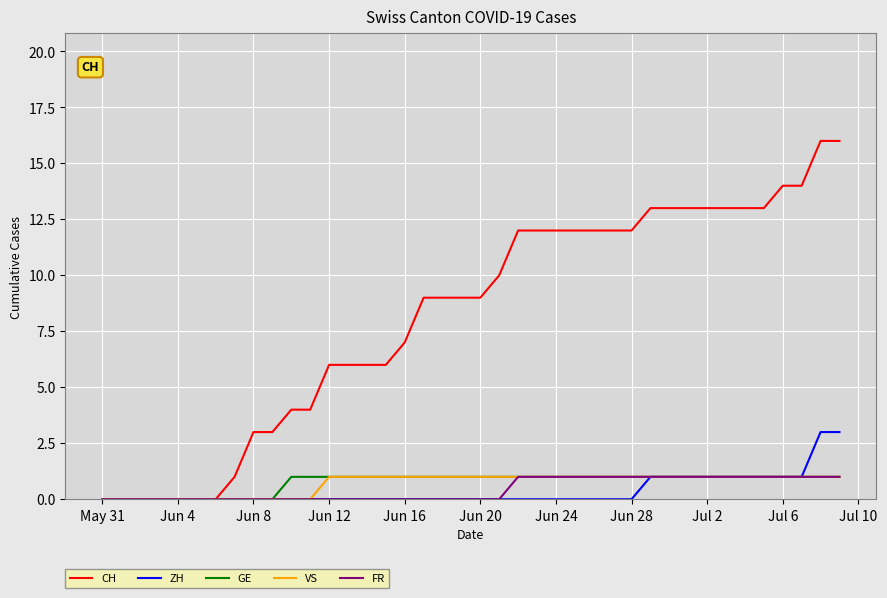

Which series has the widest spread of values?

CH